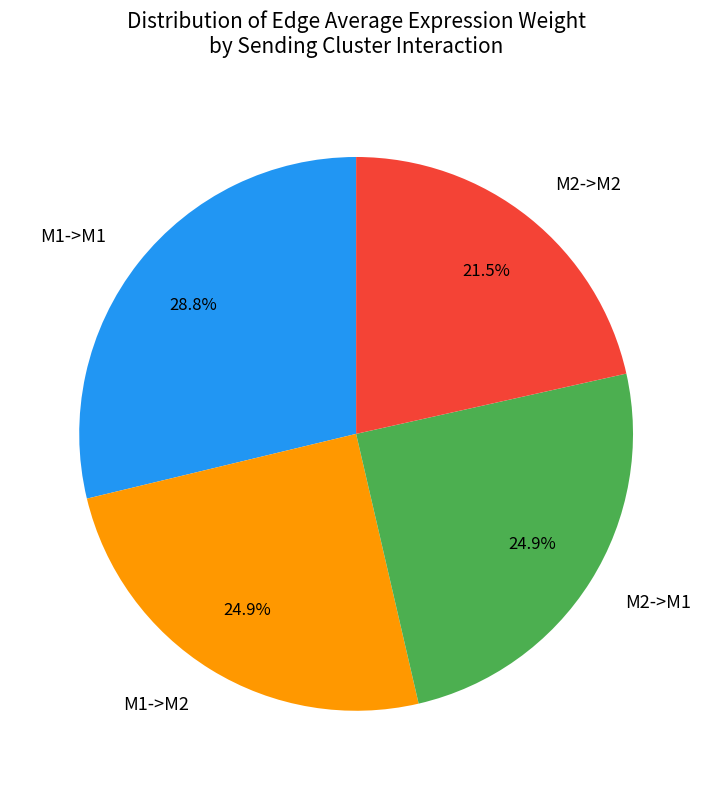

Which category has the smallest portion of the pie?

M2->M2